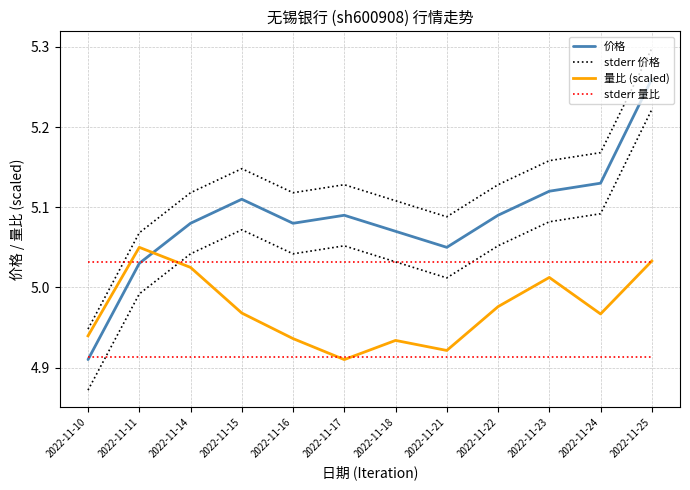

How many times do 量比 and 价格 cross each other?

1